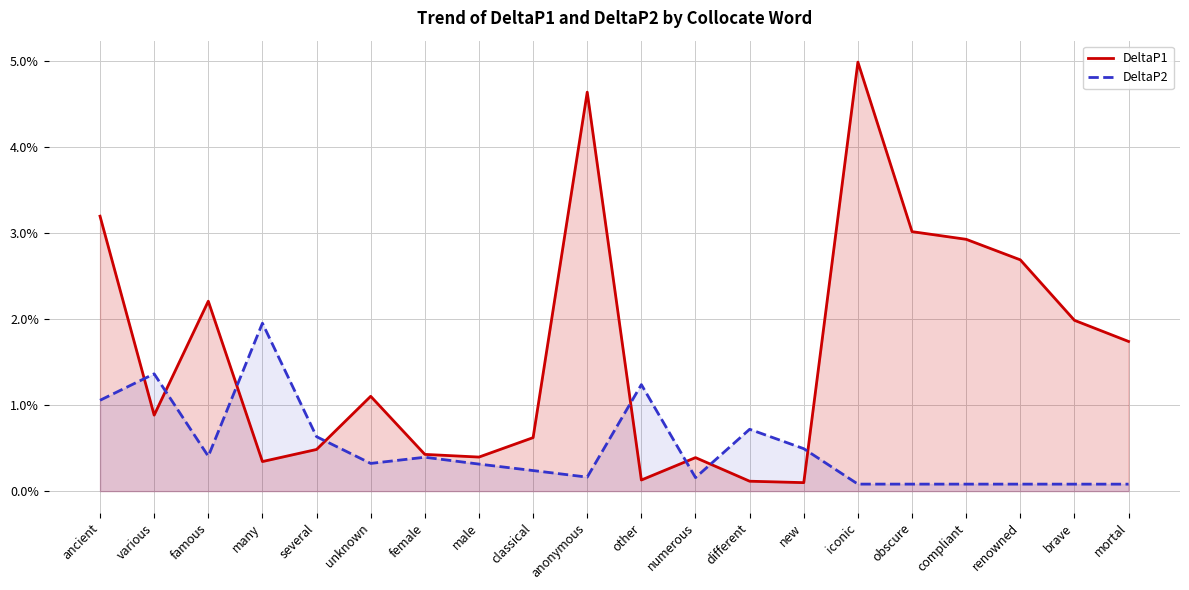

How many series are shown in this chart?

2